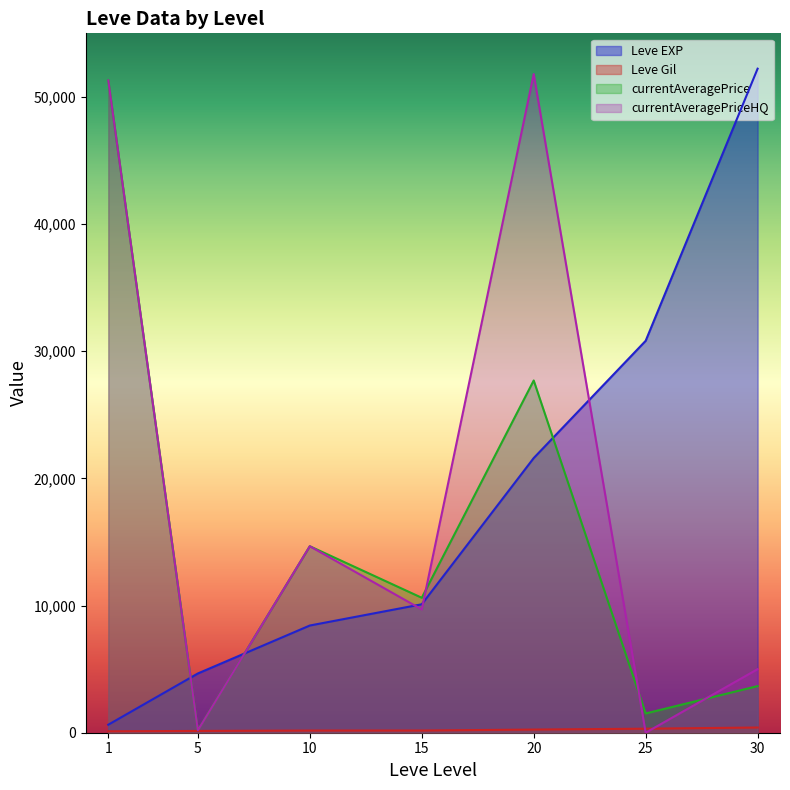

What is the average value of the currentAveragePrice series?

15666.3